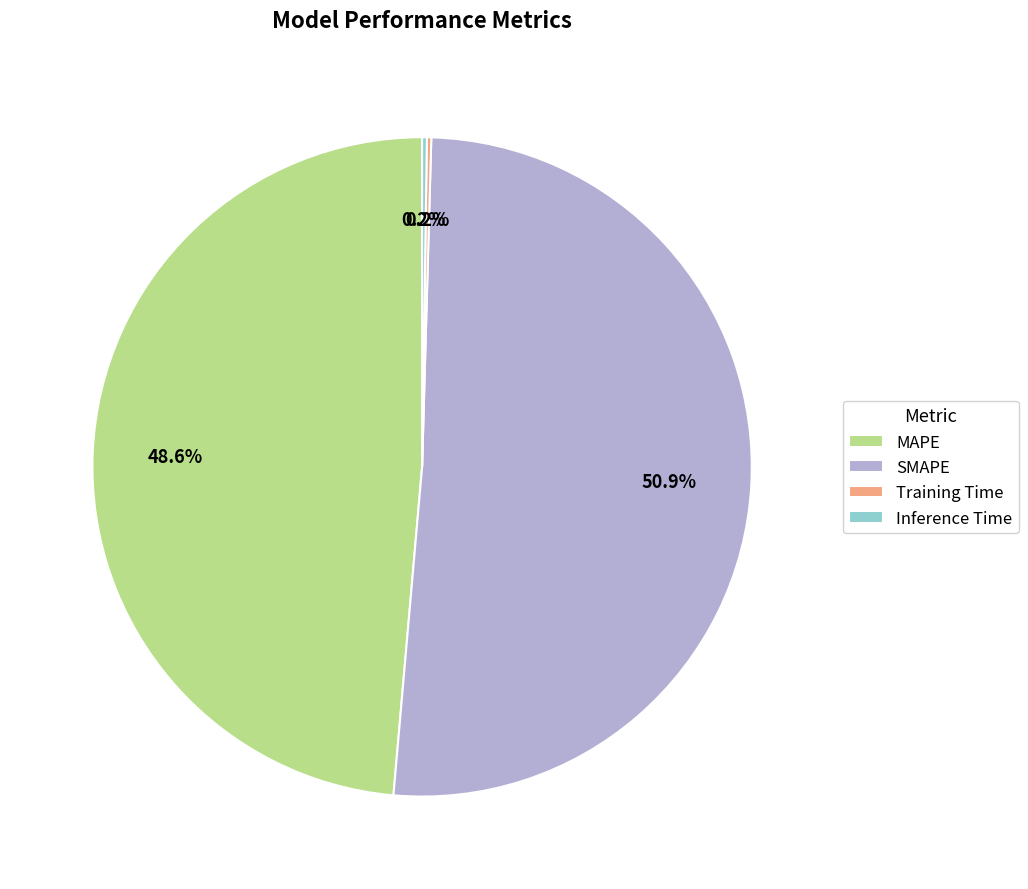

Between MAPE and SMAPE, which is larger?

SMAPE